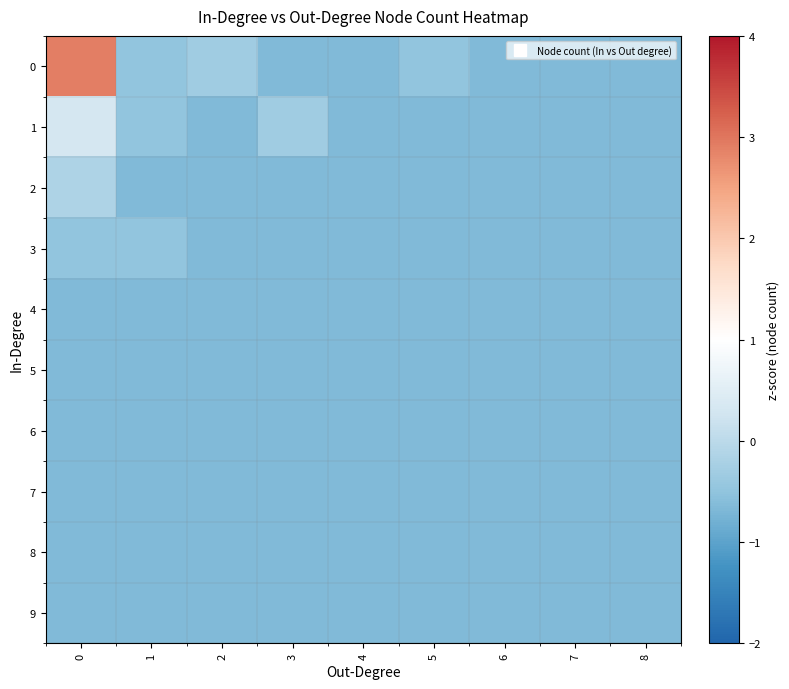

Between 4 and 8, which is larger?

4